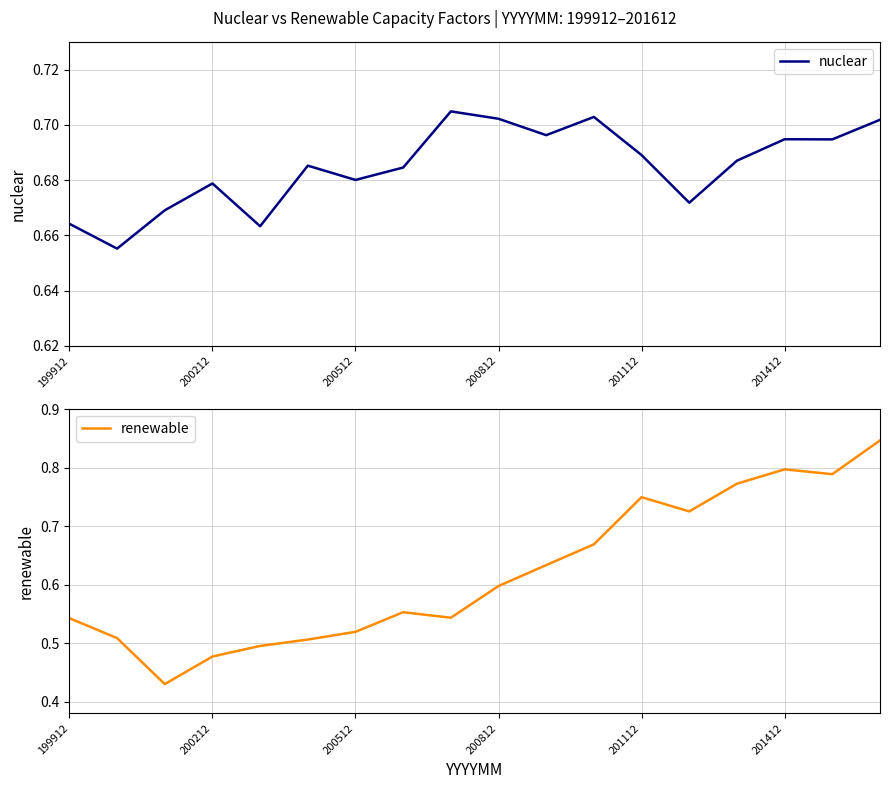

True or false: nuclear has a value of 0.3 at 199912.

False